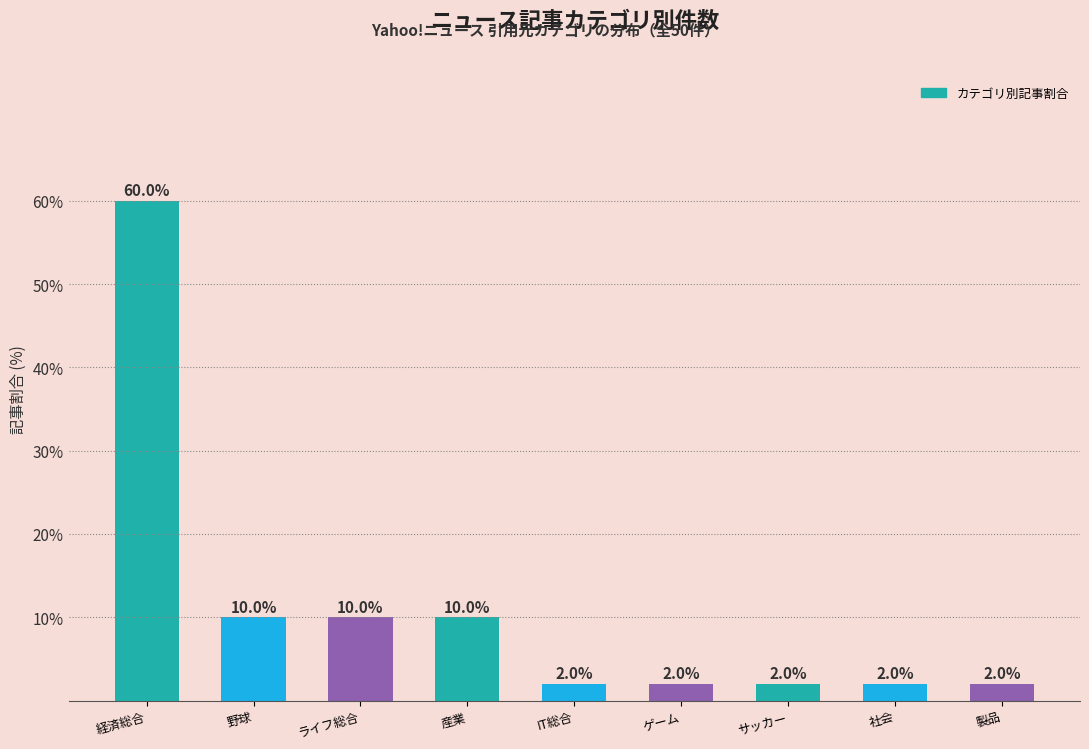

The value at 経済総合 is 78. True or false?

False